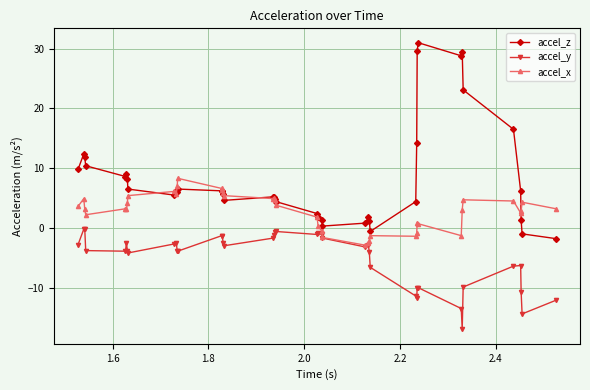

What is the value of the accel_z point at the 40th from the left?

-1.8